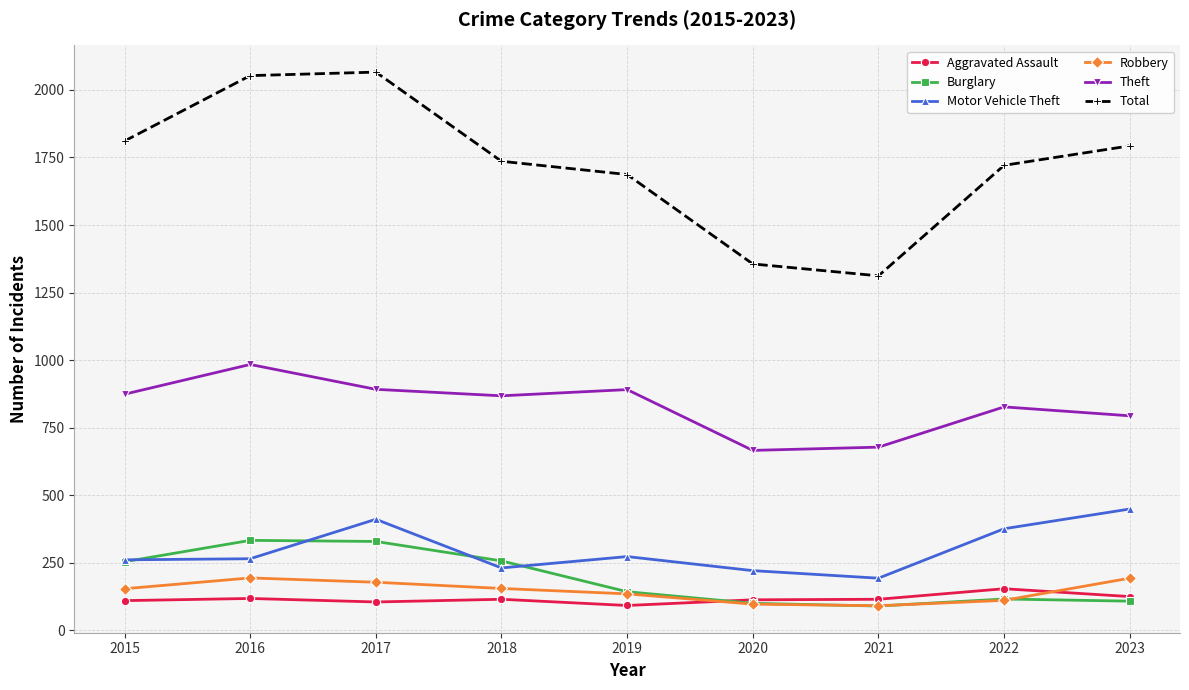

Which series has the widest spread of values?

Total